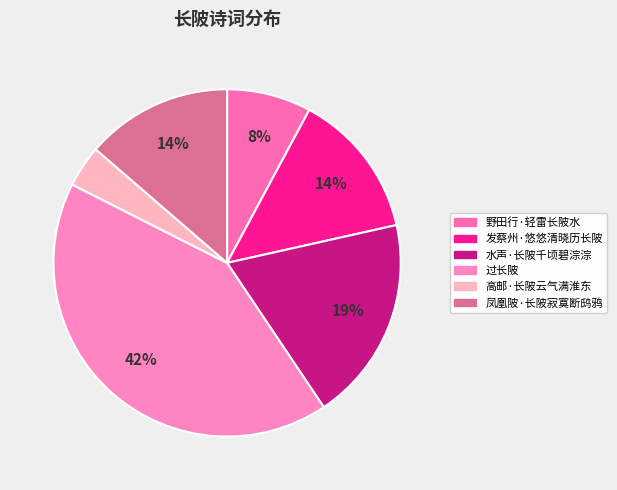

To the nearest percent, what percentage of the pie is 水声·长陂千顷碧淙淙?

19%